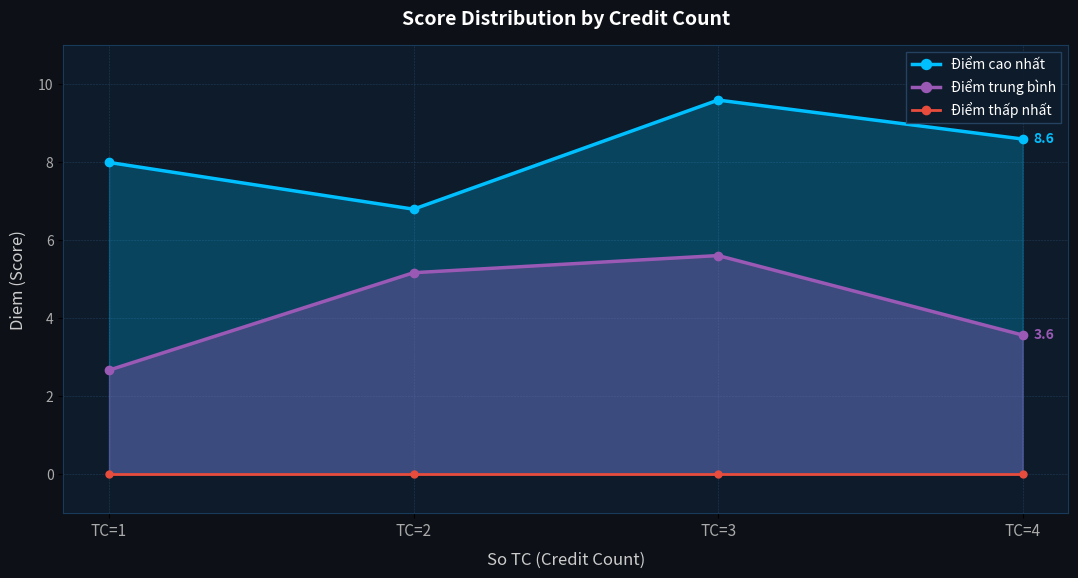

The Điểm cao nhất series shows 3.9 at TC=4. True or false?

False